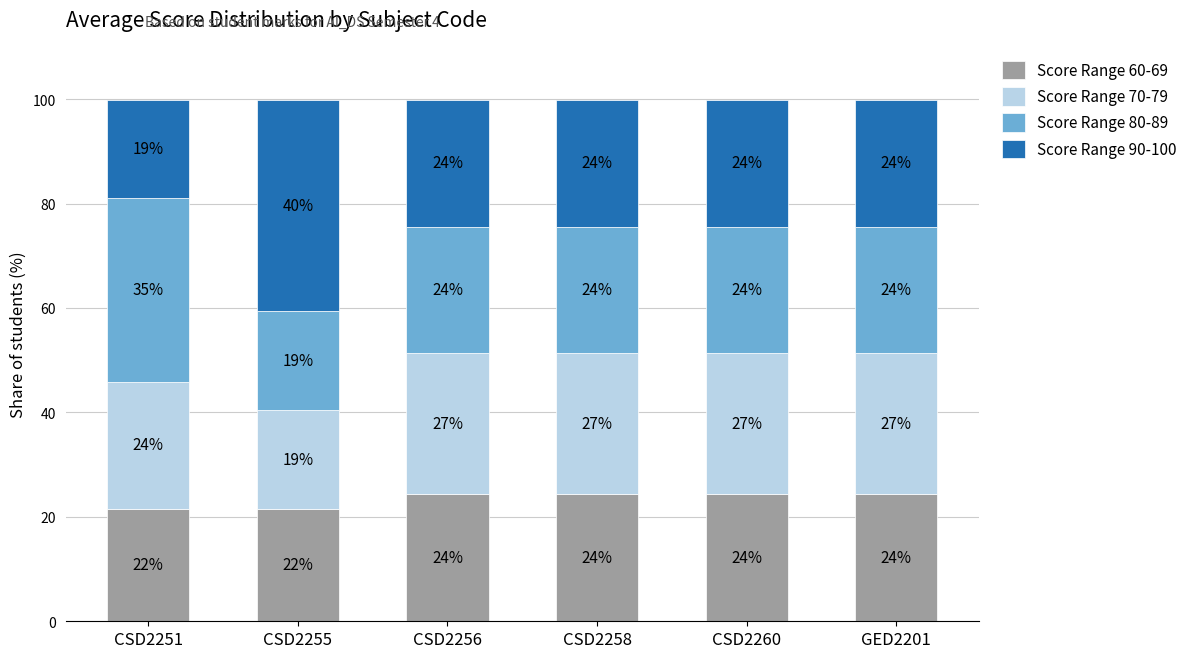

Are the bars grouped side by side (vs. stacked)?

No